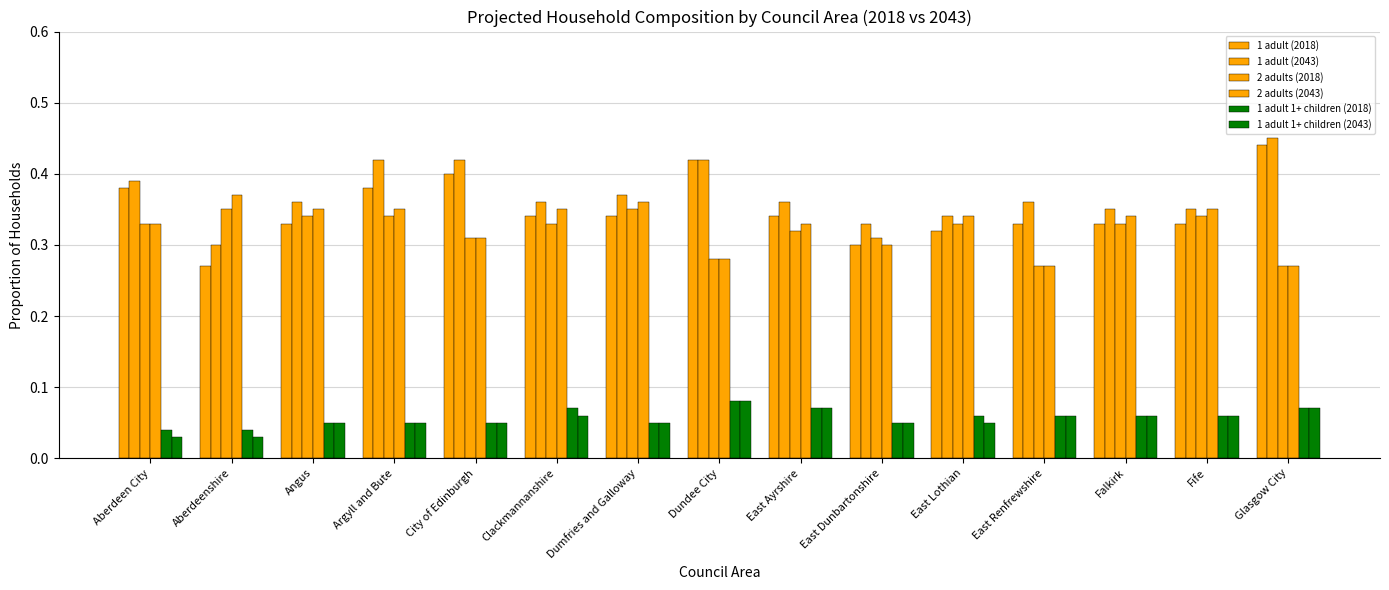

Which series changed the most between Aberdeen City and Fife?

1 adult (2018)